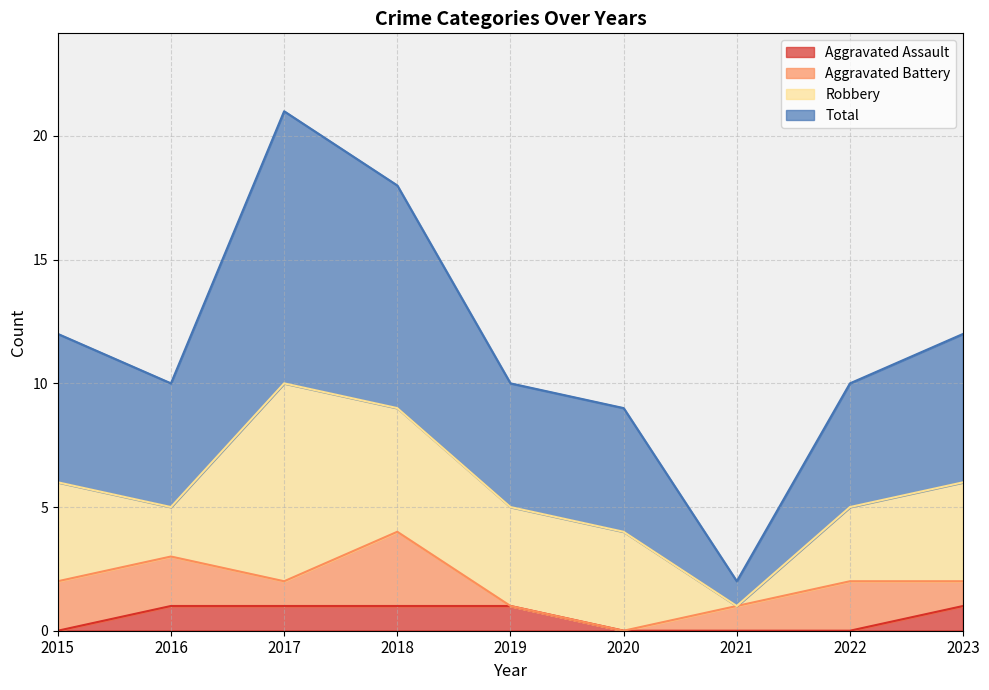

What is the sum of the Total values at 2018 and 2023?

30